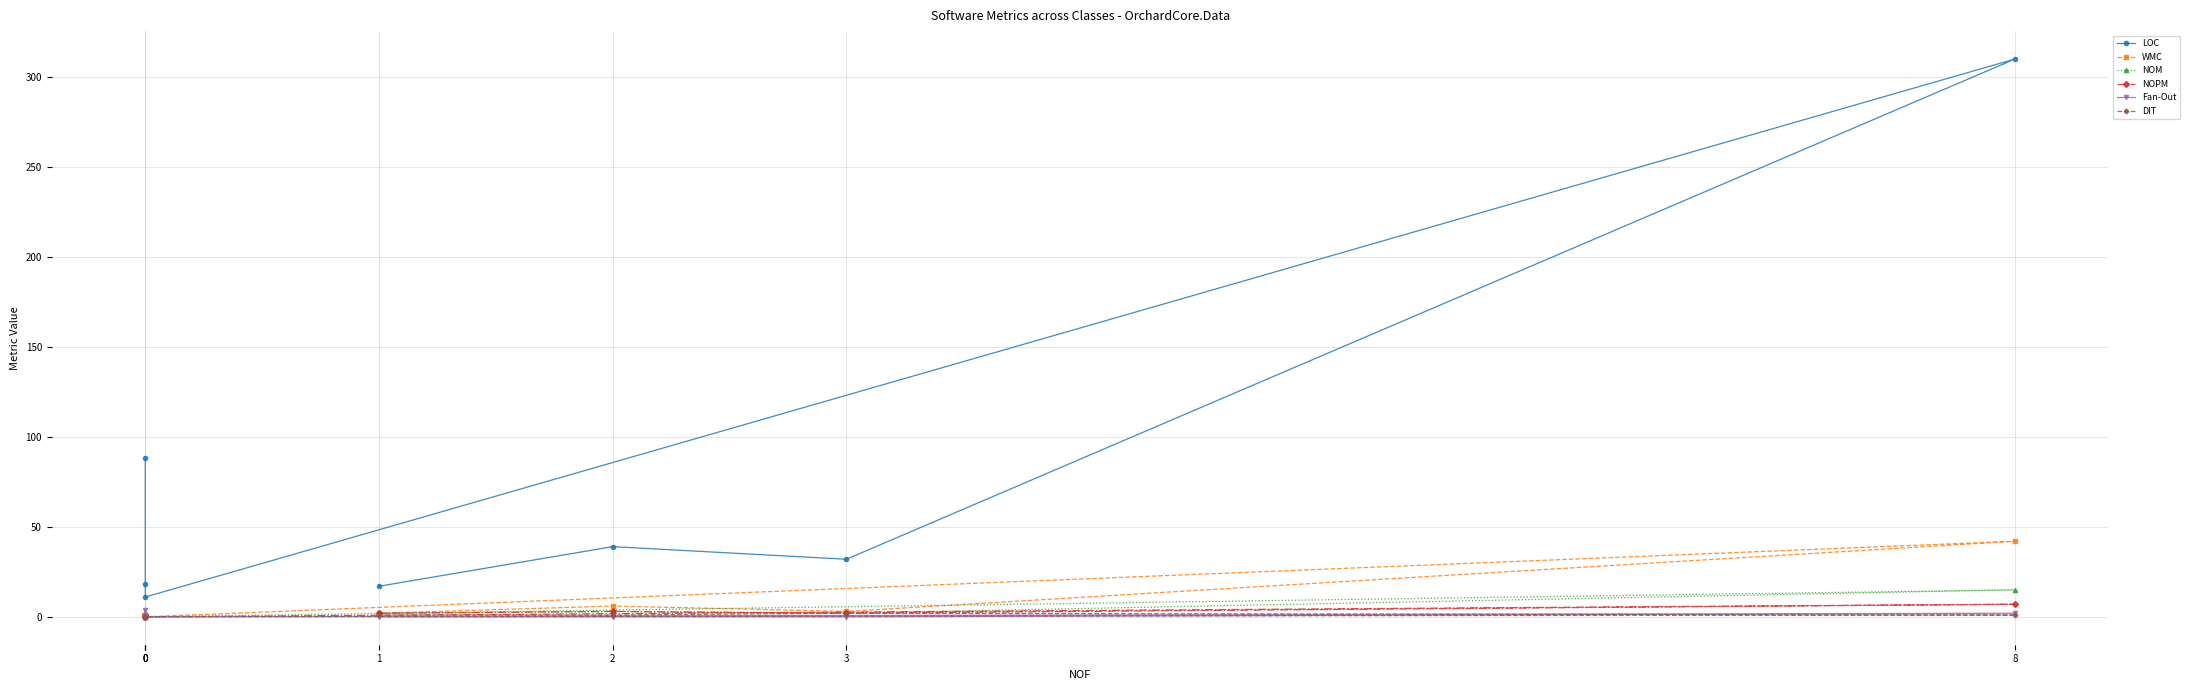

Where does the NOPM series first go above 2?

2